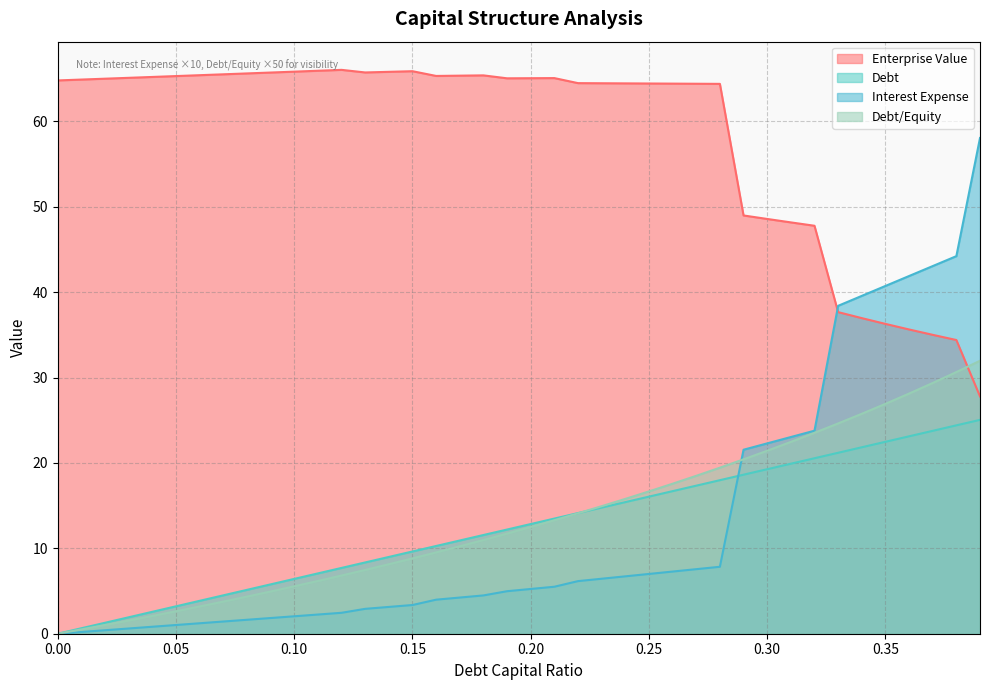

What are all the series names shown in the legend?

Enterprise Value, Debt, Interest Expense, Debt/Equity